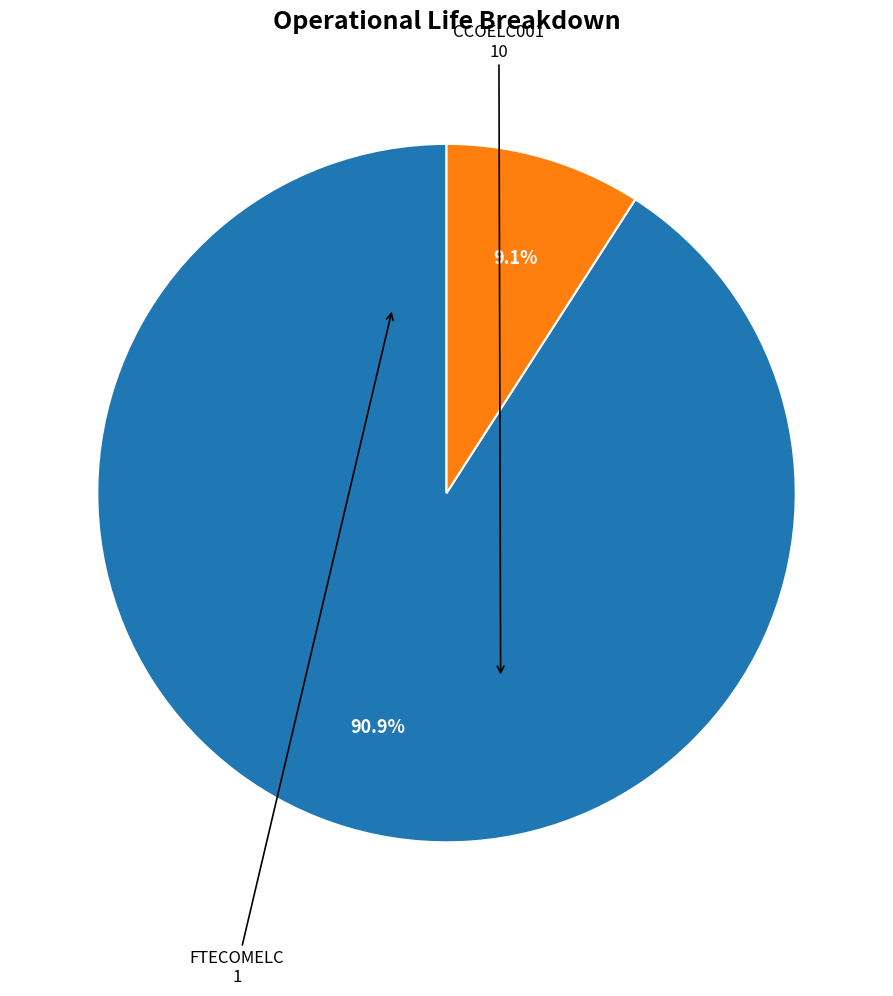

Is there any slice that represents more than half of the pie?

Yes